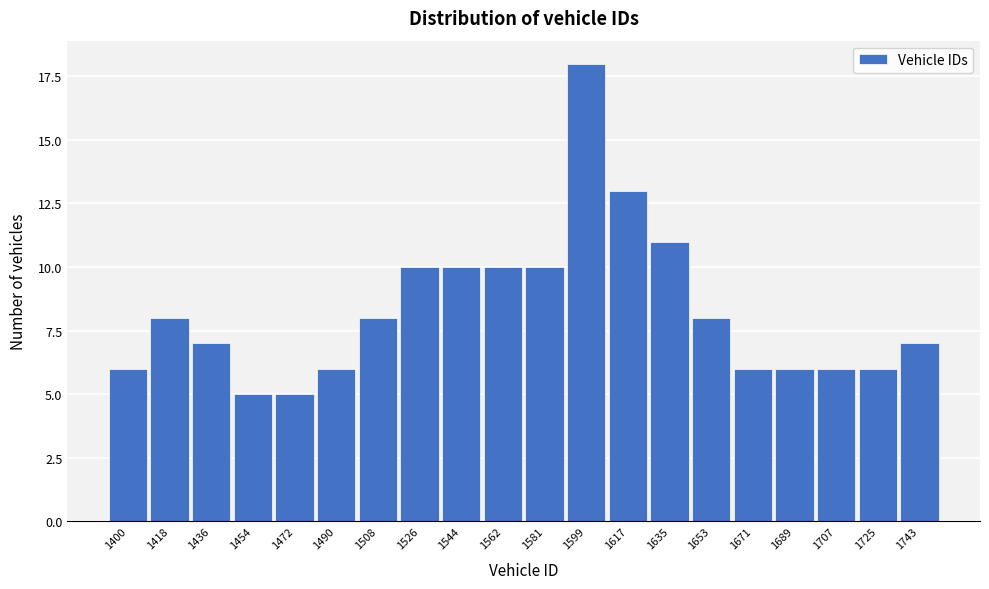

Reading left to right, transcribe all the data shown in this chart.

1400=6	1418=8	1436=7	1454=5	1472=5	1490=6	1508=8	1526=10	1544=10	1562=10	1581=10	1599=18	1617=13	1635=11	1653=8	1671=6	1689=6	1707=6	1725=6	1743=7